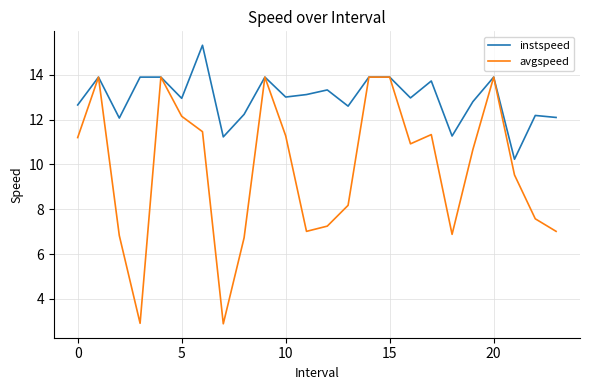

Which series has the largest range (max minus min)?

avgspeed